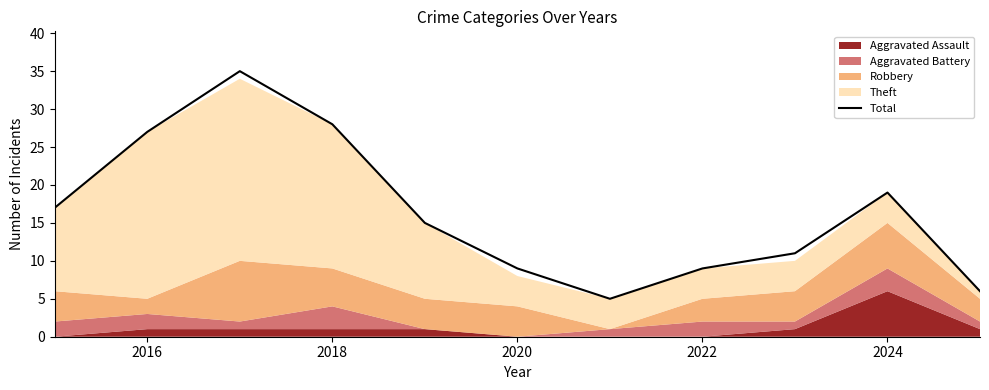

Is it true that Total equals 9 at 2022?

True